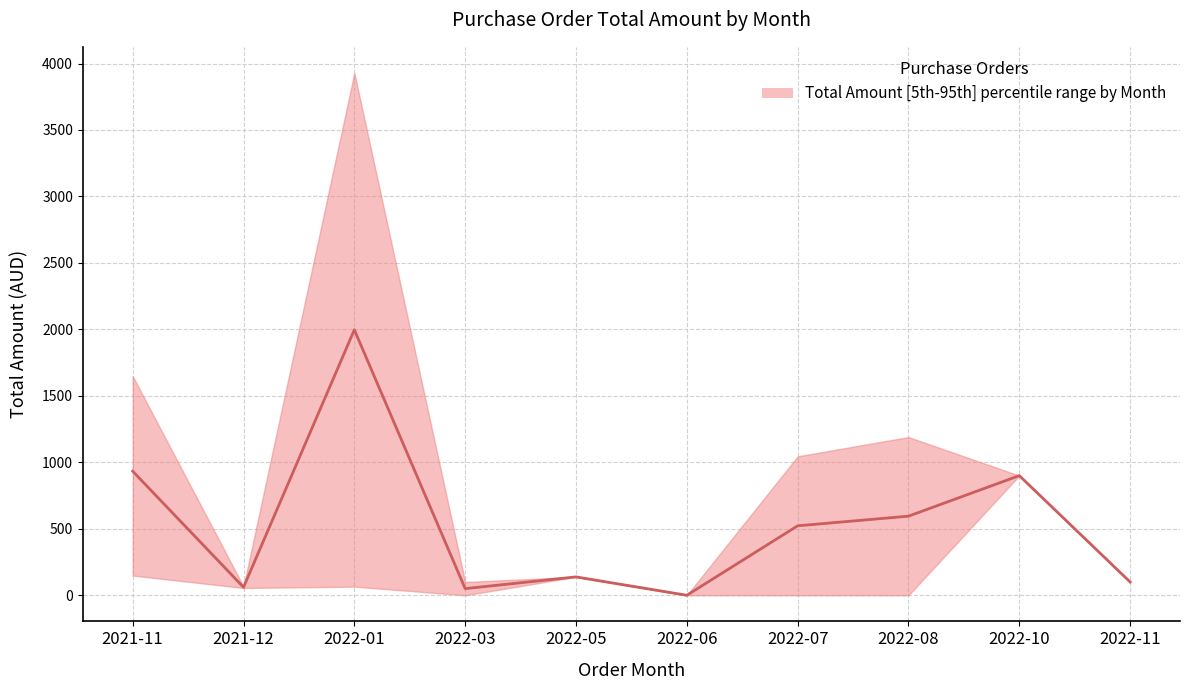

Approximately how many times larger is the value at 2022-05 compared to 2022-08?

0.2